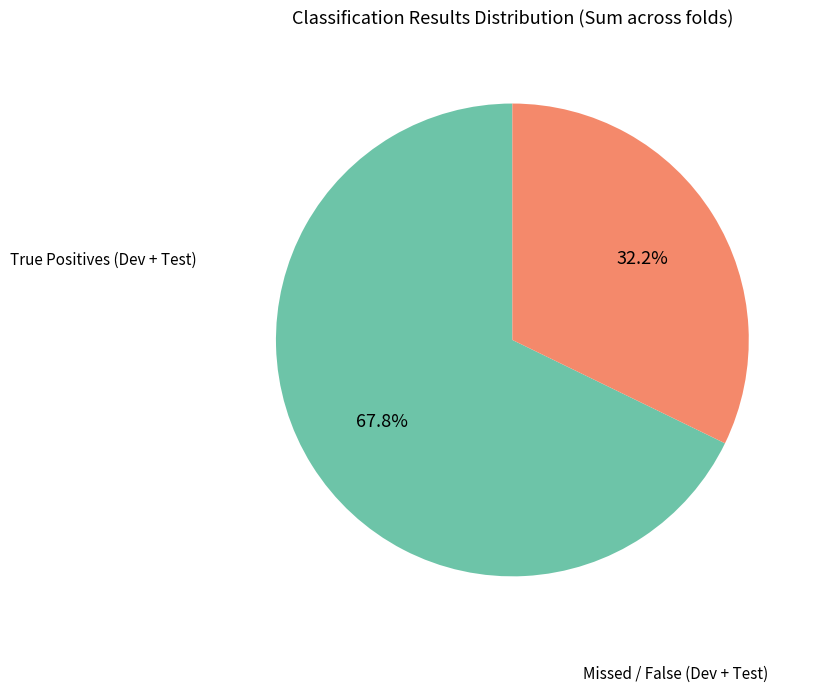

Is there any slice that represents more than half of the pie?

Yes